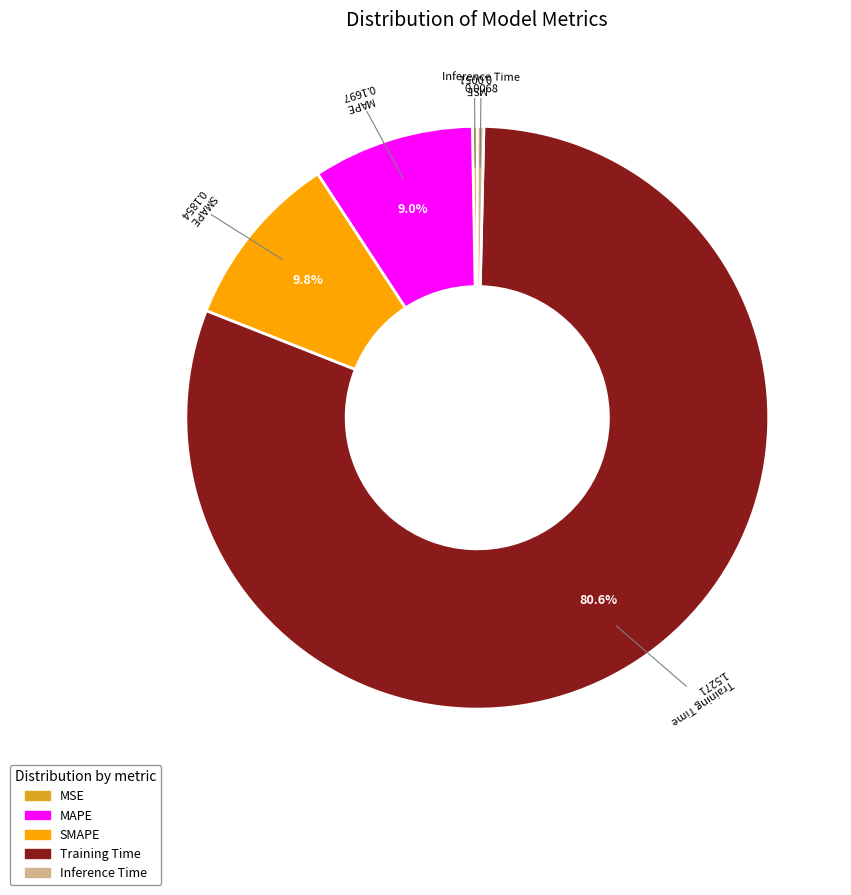

Between Inference Time and Training Time, which is larger?

Training Time